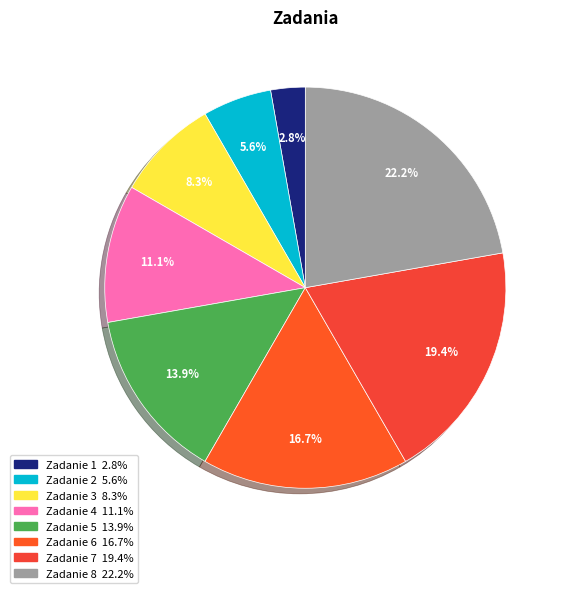

What is the ratio of the value at Zadanie 3 to the value at Zadanie 8?

0.4